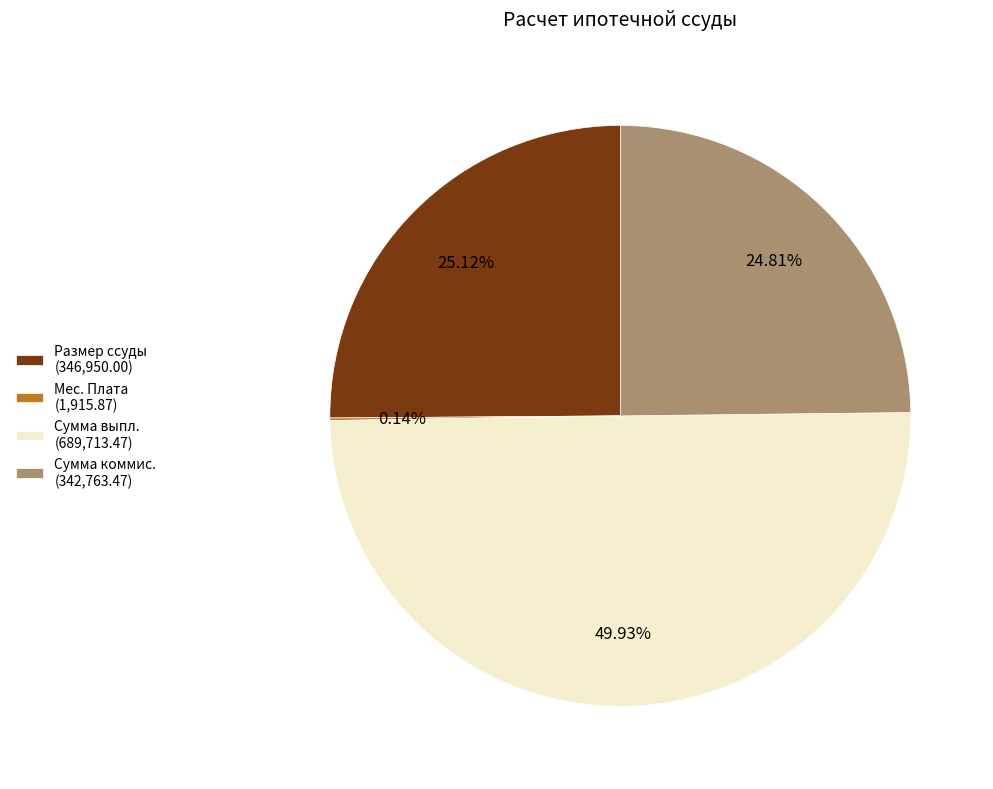

Does Размер ссуды (346,950.00) account for over 50% of the chart?

No